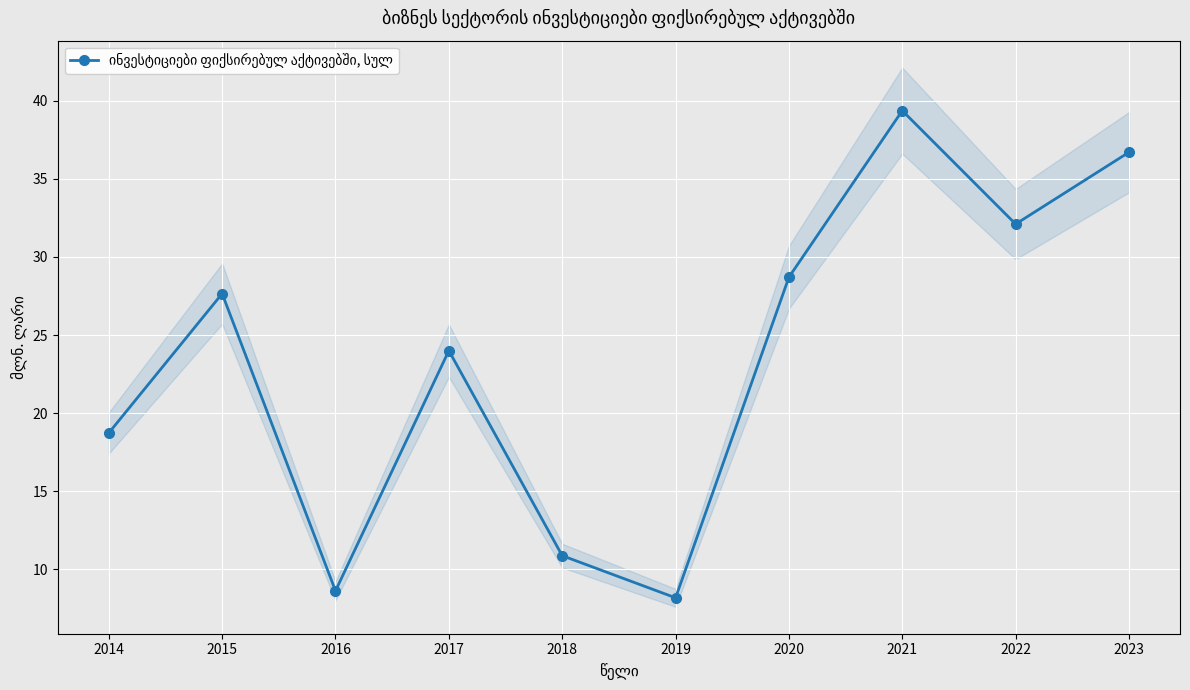

How many lines are shown in the chart?

1